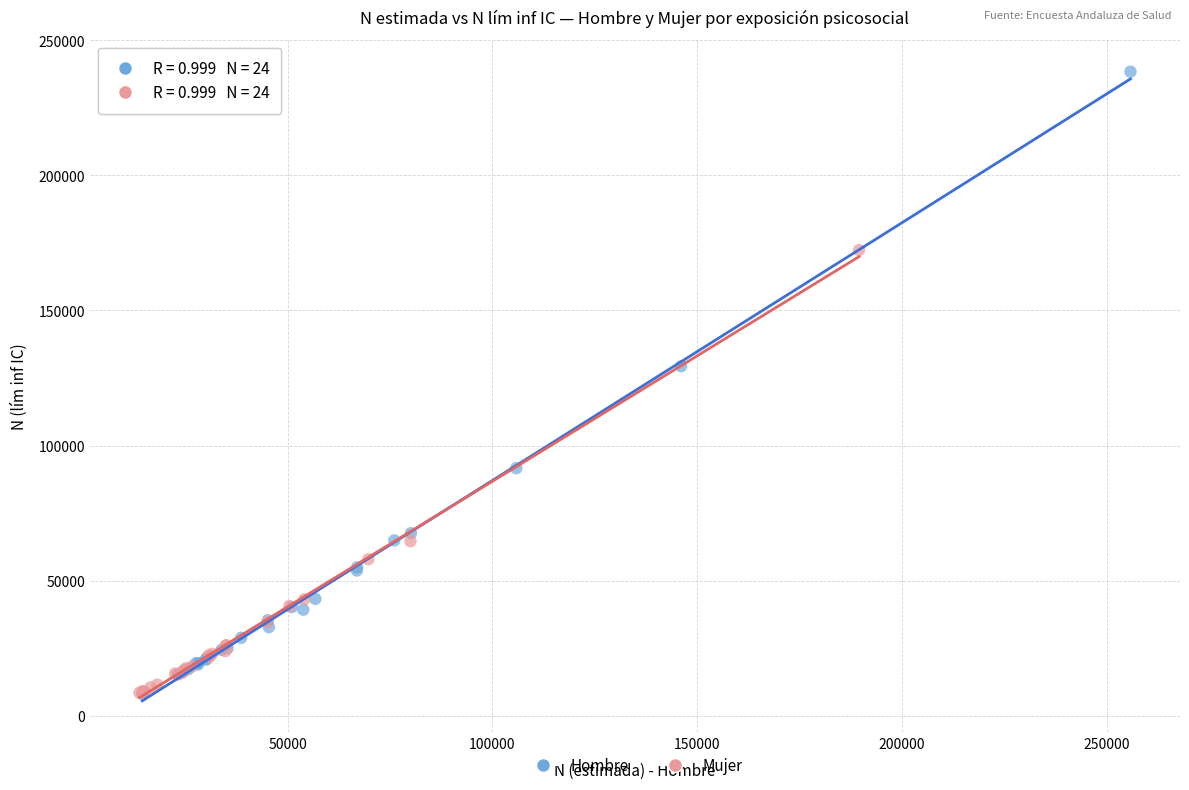

Which series contains the highest Y value?

Hombre